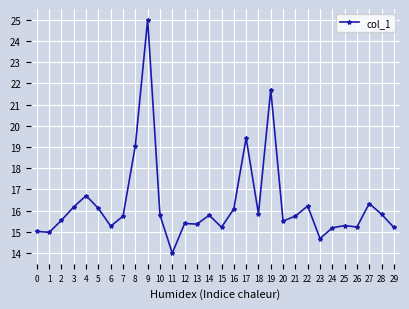

Where is the first local maximum?

4